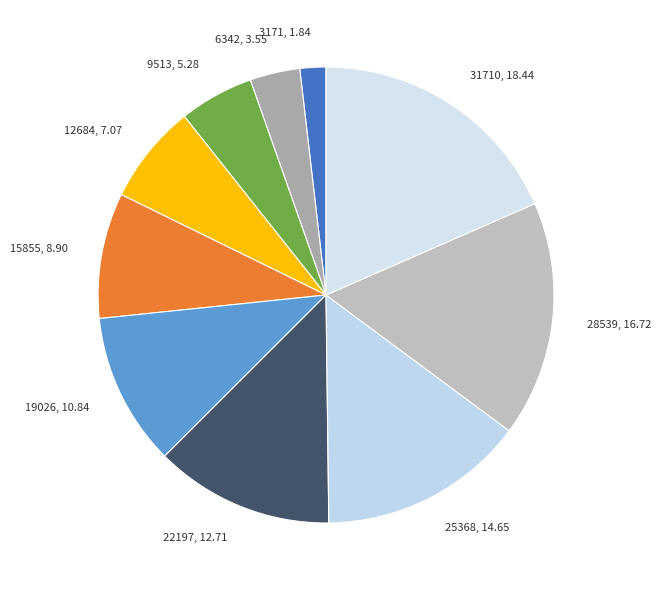

Which has a higher value, 19026, 10.84 or 12684, 7.07?

19026, 10.84